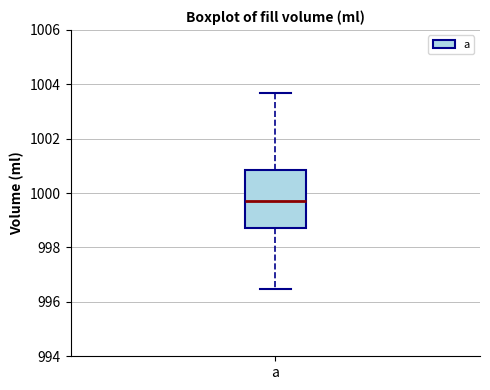

Read this box plot against the y-axis: the position of the median line, the range covered by the box, and the ends of both whiskers. The values are not printed on the chart, so give them approximately, as read against the axis.

median 999.8, box 998.8 to 1000.8, whiskers 996.4 to 1003.6